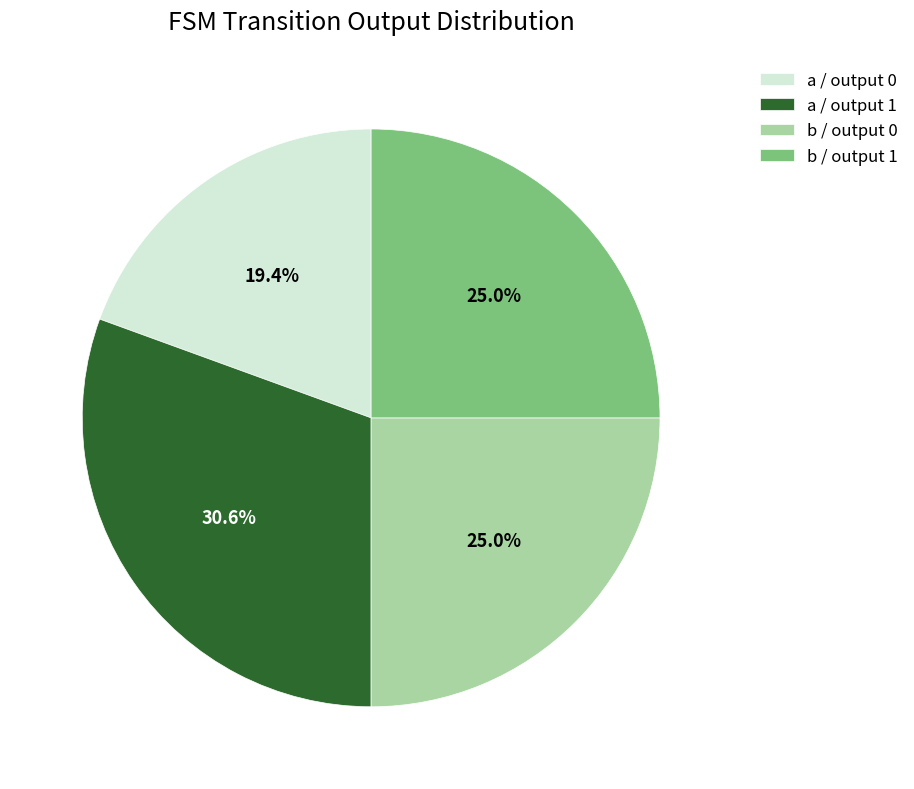

How many segments does this pie chart have?

4